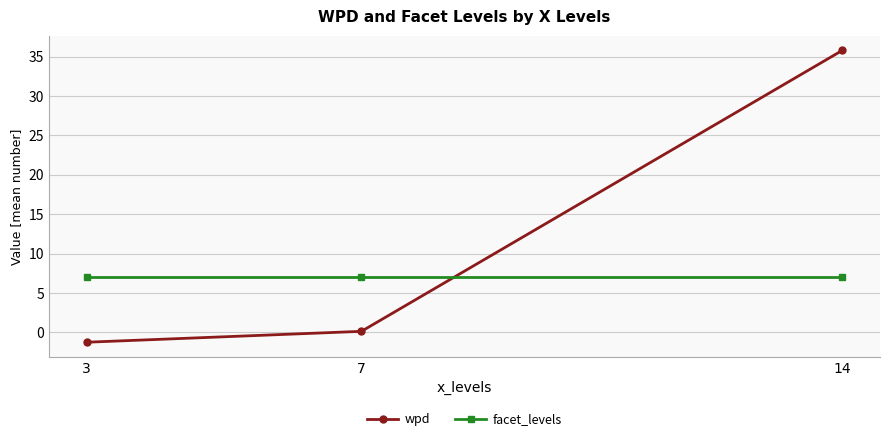

Which label corresponds to the smallest value in the chart?

3